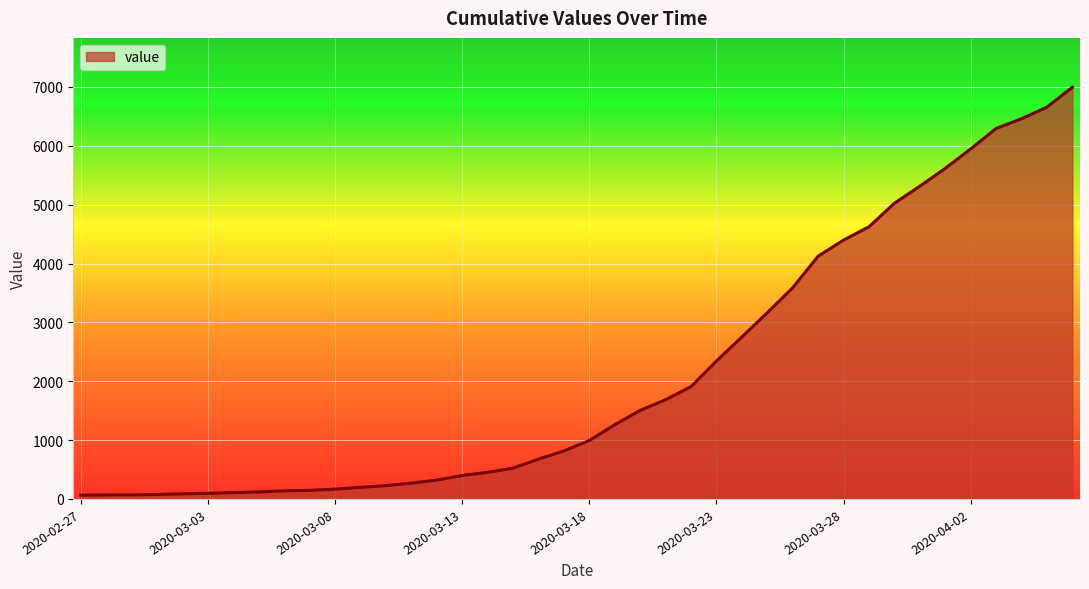

How many lines are shown in the chart?

1